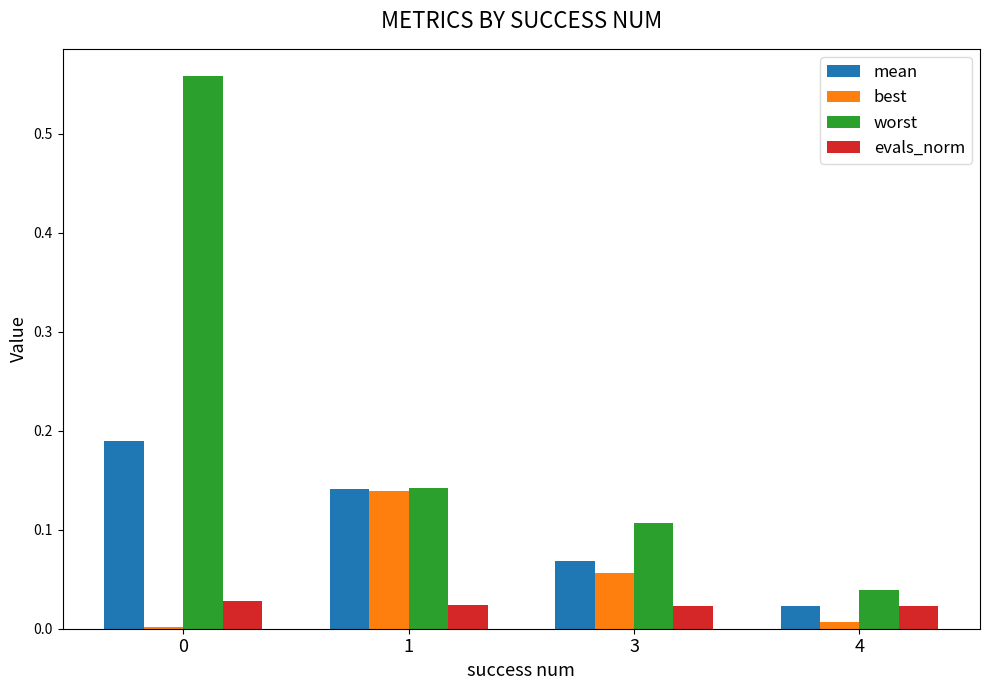

The value of evals_norm at 0 is 0.0. True or false?

True